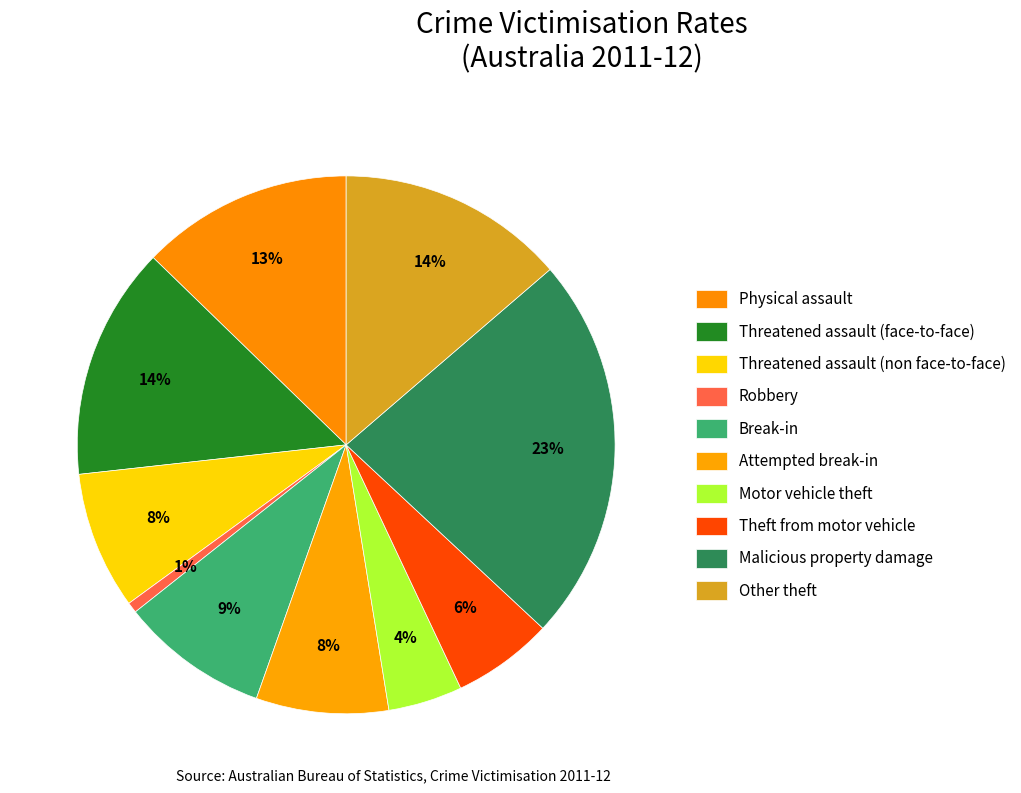

Does any single category account for the majority?

No